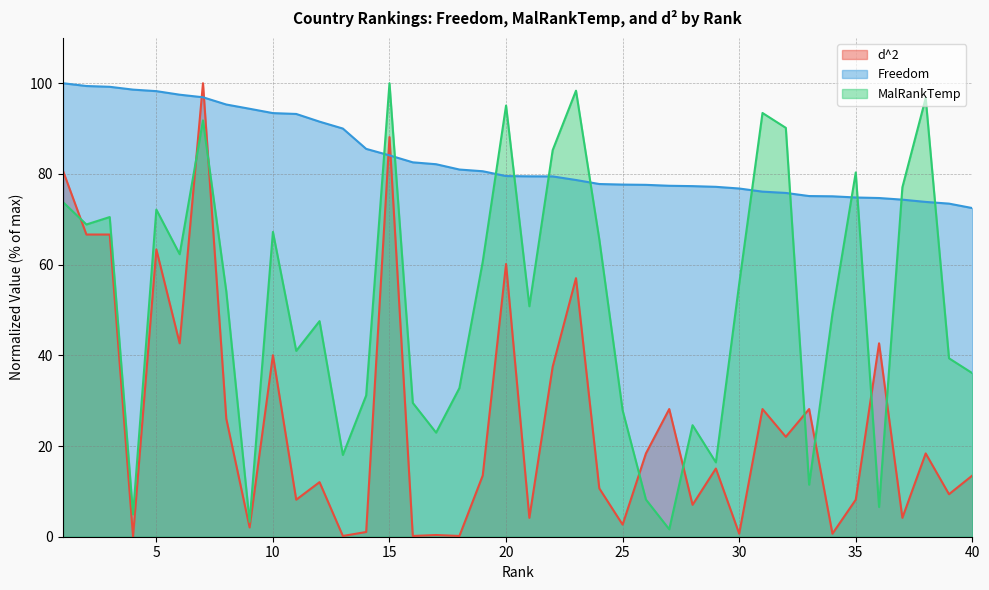

In MalRankTemp, how many points are higher than both neighbors (excluding endpoints)?

12